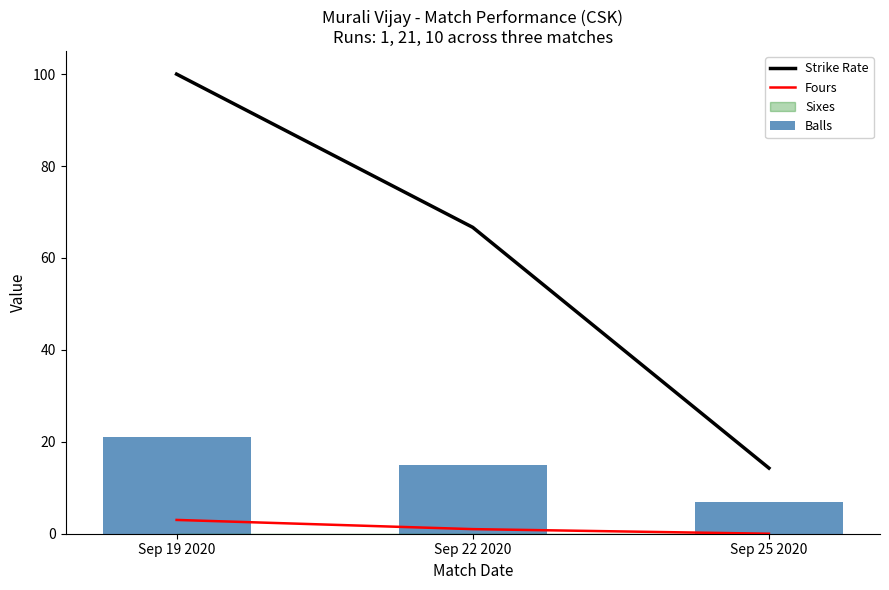

Which category has the lowest value in the Fours series?

Sep 25 2020